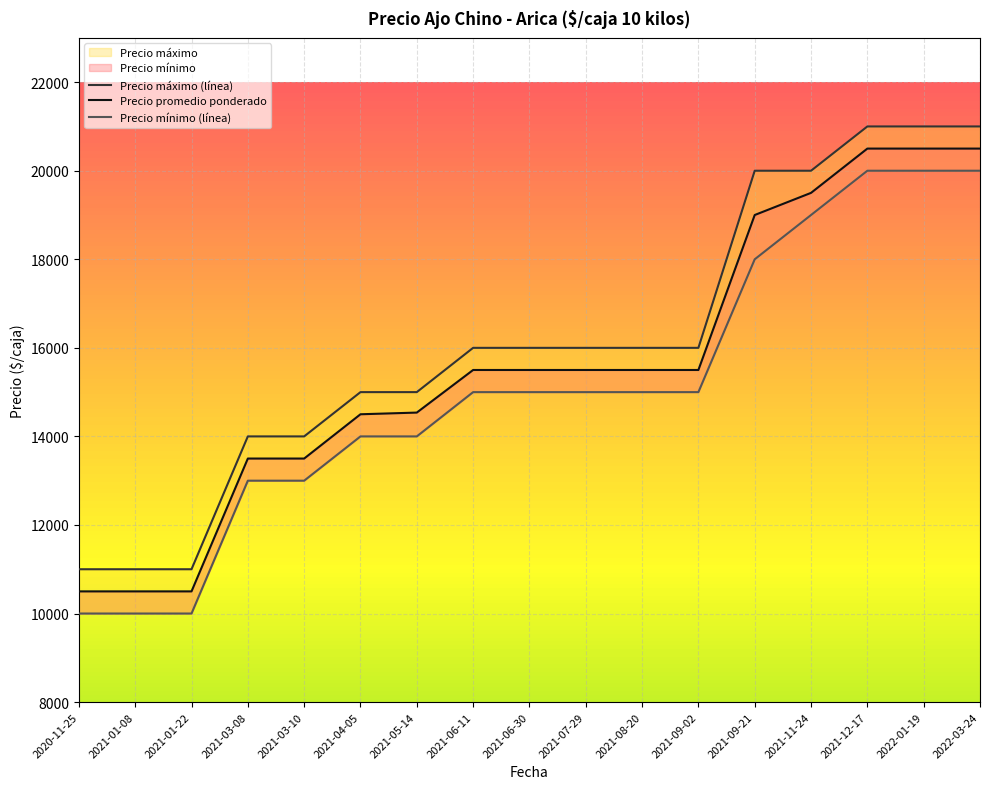

What is the difference between the Precio mínimo values at 2021-06-11 and 2022-03-24?

5000